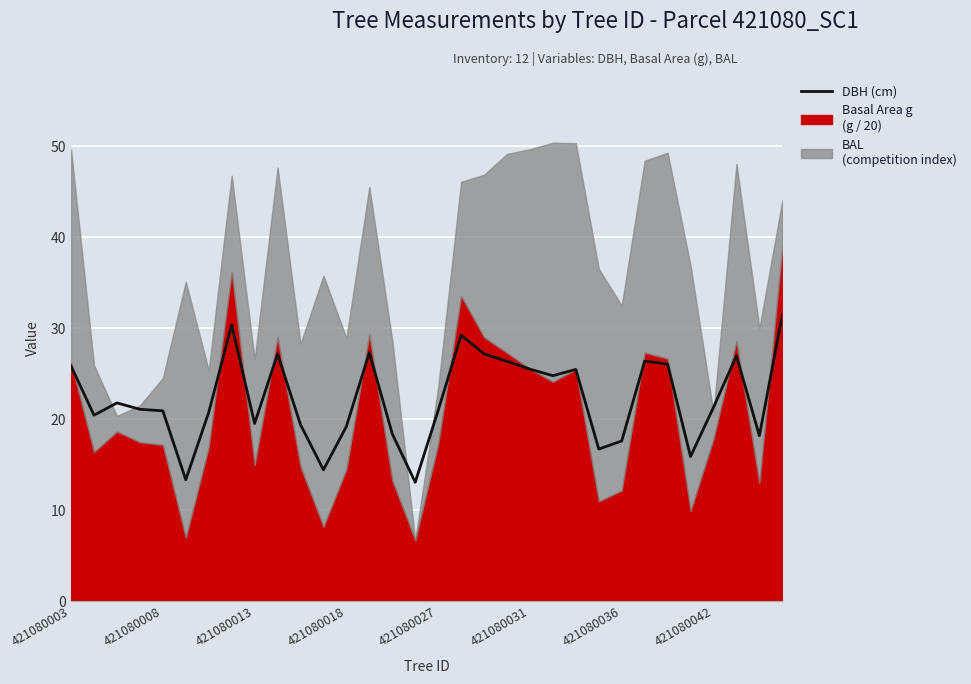

Where does the data first go above 21?

421080003